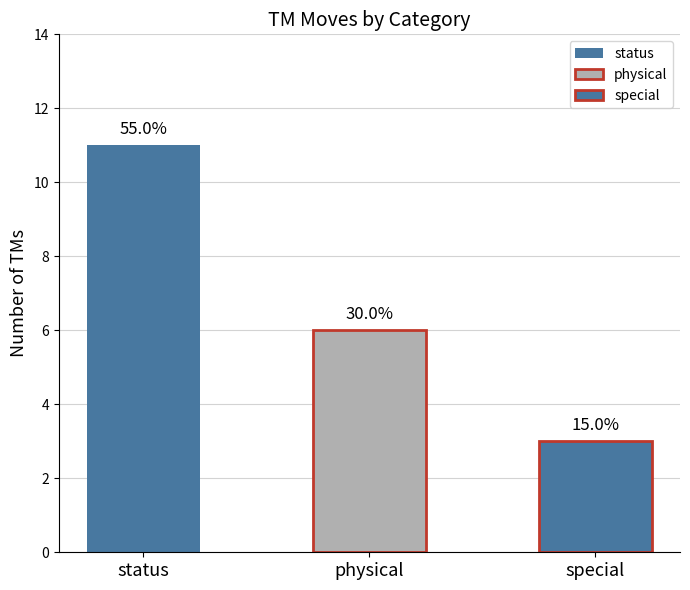

How many data points are above 6?

1